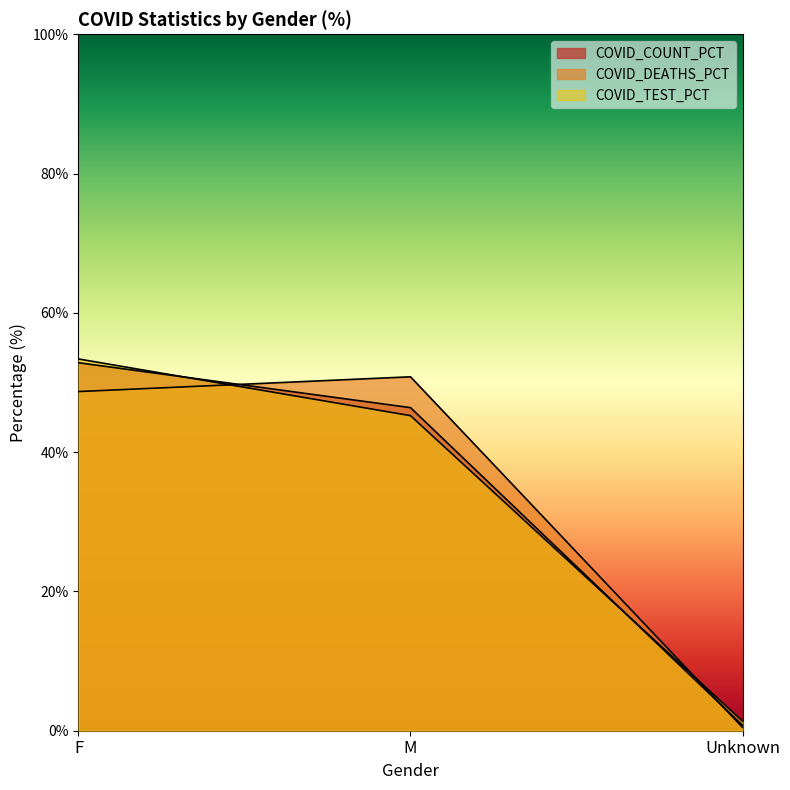

Which series has the widest spread of values?

COVID_COUNT_PCT